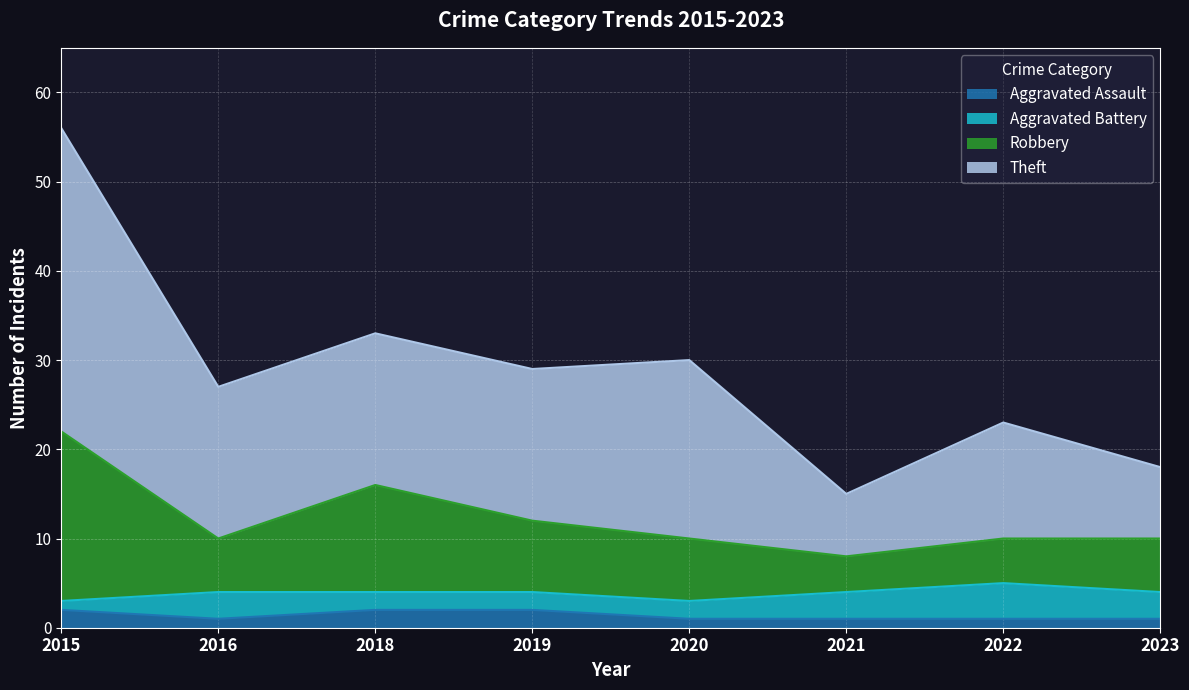

At which category is the sum across all series the highest?

2015